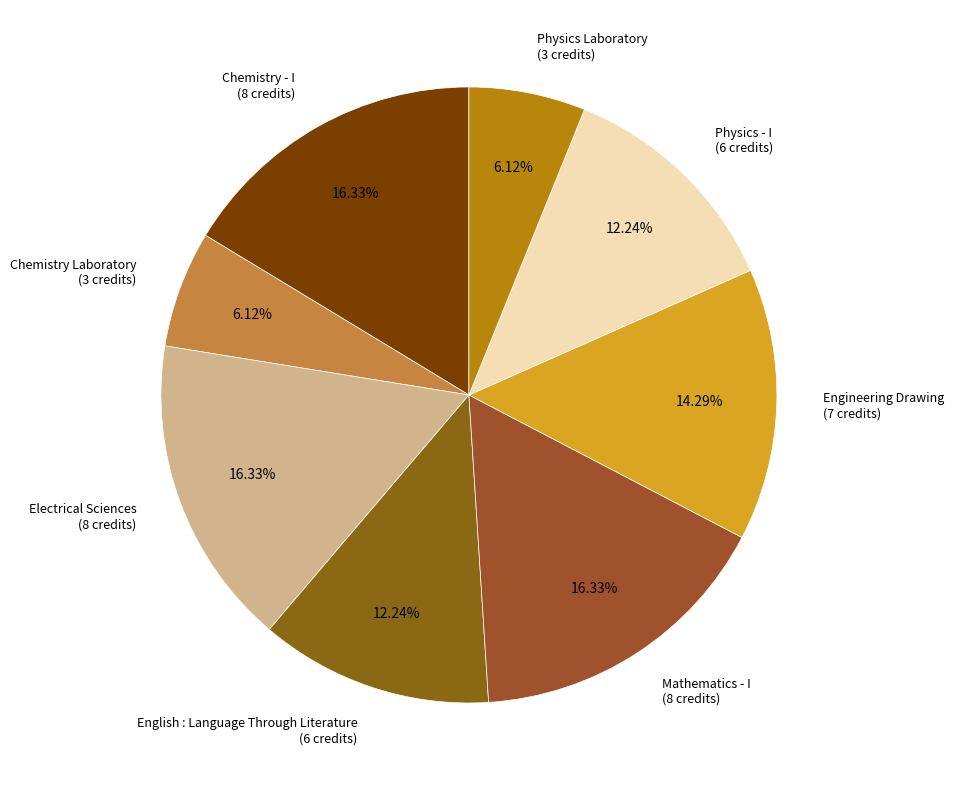

To the nearest percent, what percentage of the pie is Physics Laboratory?

6%